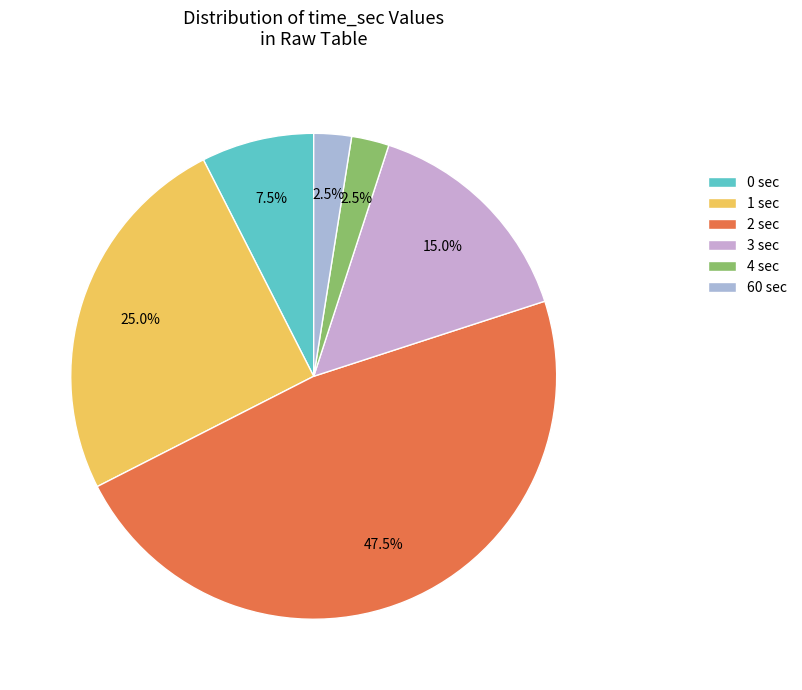

How many slices are in this pie chart?

6